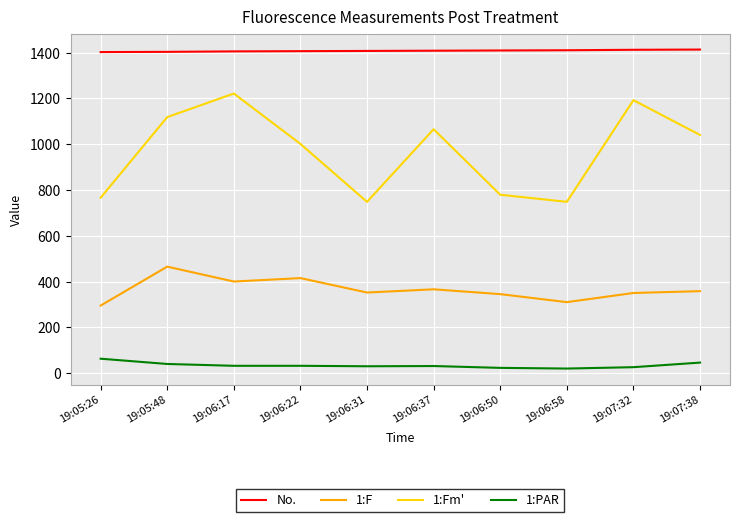

List the series in order of their overall mean, highest first.

No., 1:Fm', 1:F, 1:PAR